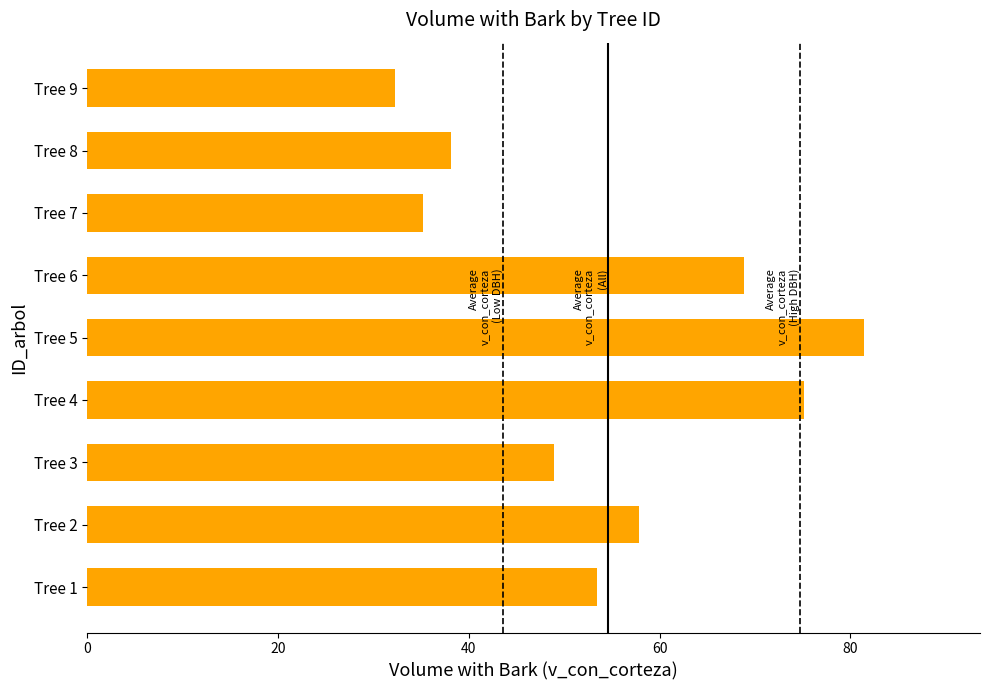

Reading bottom to top, extract all data points from this chart.

53.4	57.9	49.0	75.1	81.4	68.8	35.2	38.2	32.3